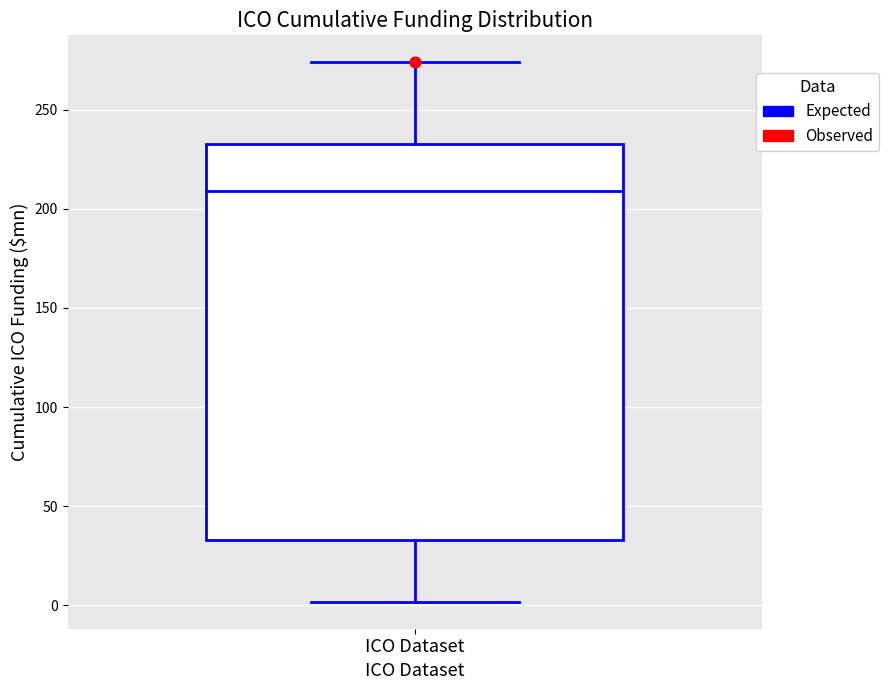

Read this box plot against the y-axis: the position of the median line, the range covered by the box, and the ends of both whiskers. The values are not printed on the chart, so give them approximately, as read against the axis.

median 210, box 35 to 235, whiskers 0 to 275